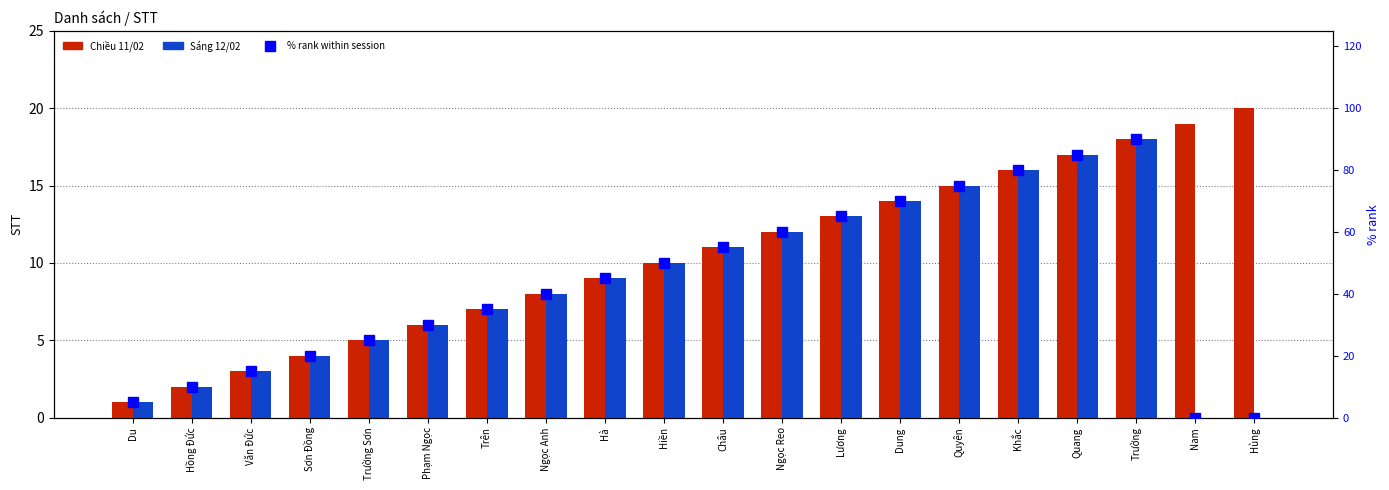

What is the maximum value shown in the chart?

90.0